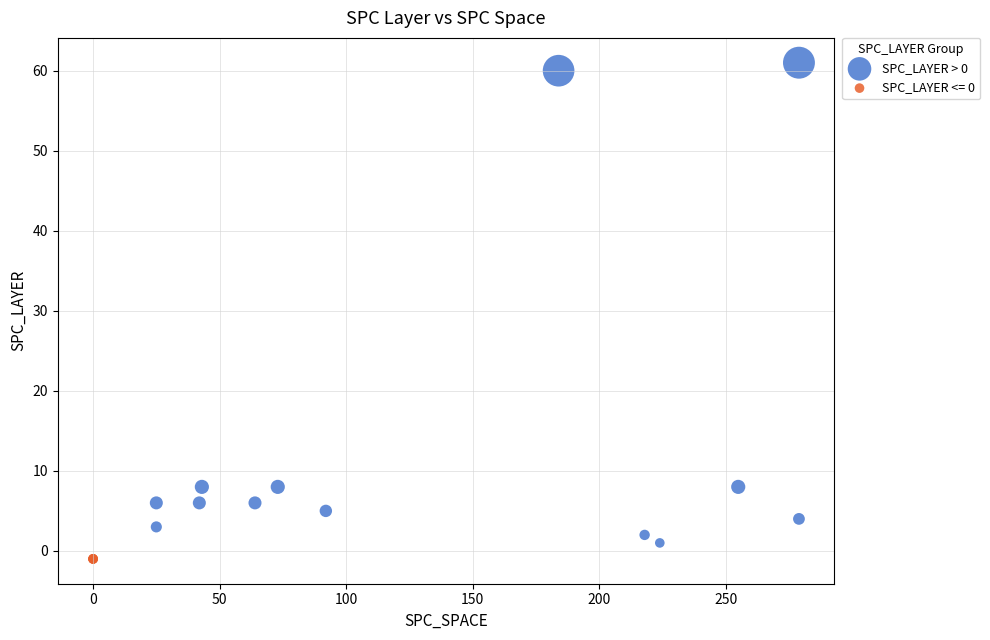

Which series reaches the maximum Y coordinate?

SPC_LAYER > 0